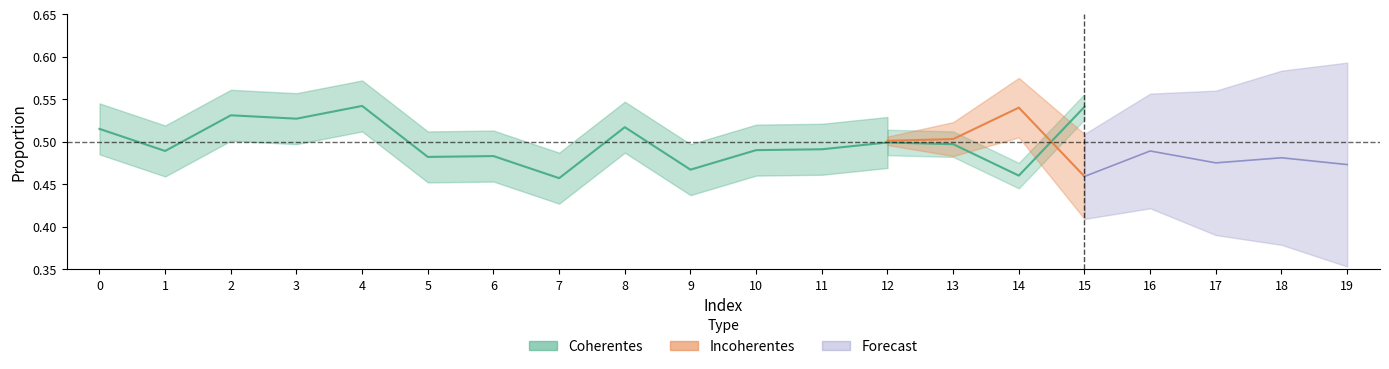

What is the value of the Incoherentes point at the 1st from the left?

0.5